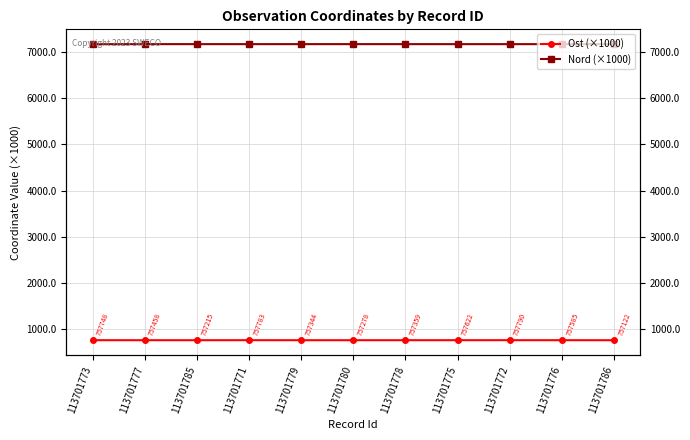

What is the value of the Ost (×1000) point at the 11th from the left?

757.1